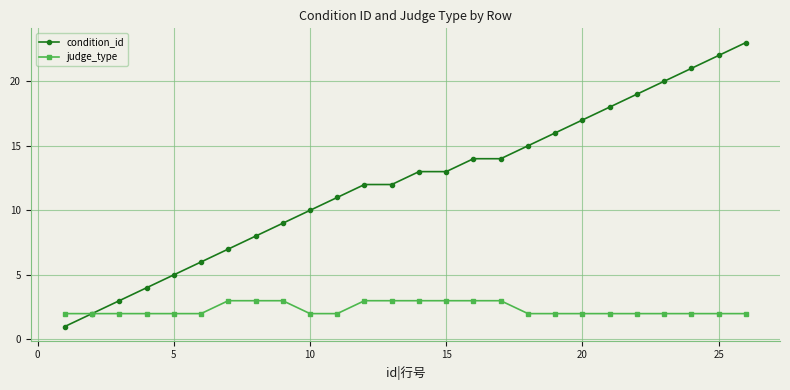

Which series has the largest total across all categories?

condition_id